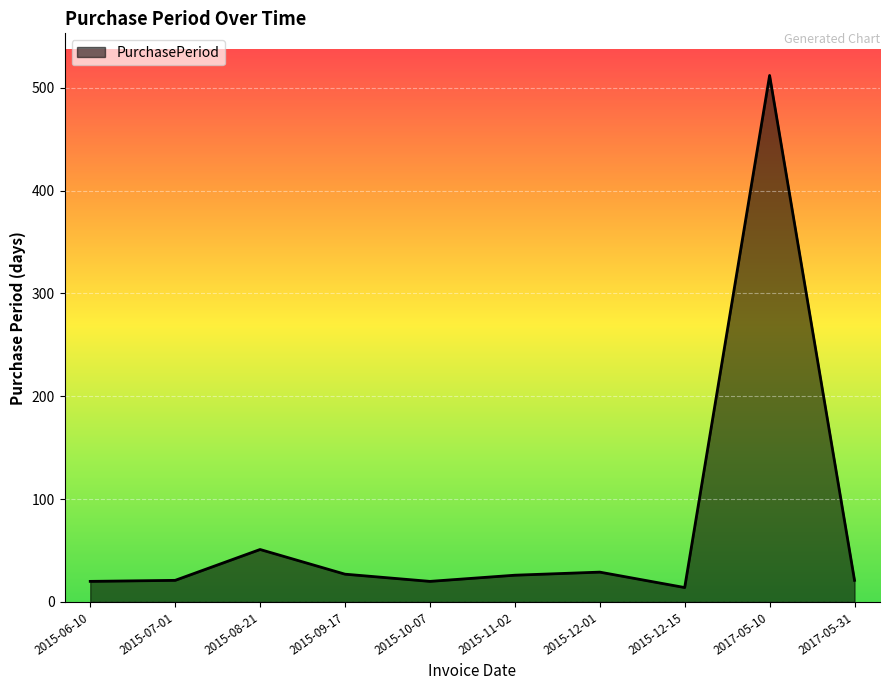

Between 2017-05-10 and 2015-06-10, which is larger?

2017-05-10